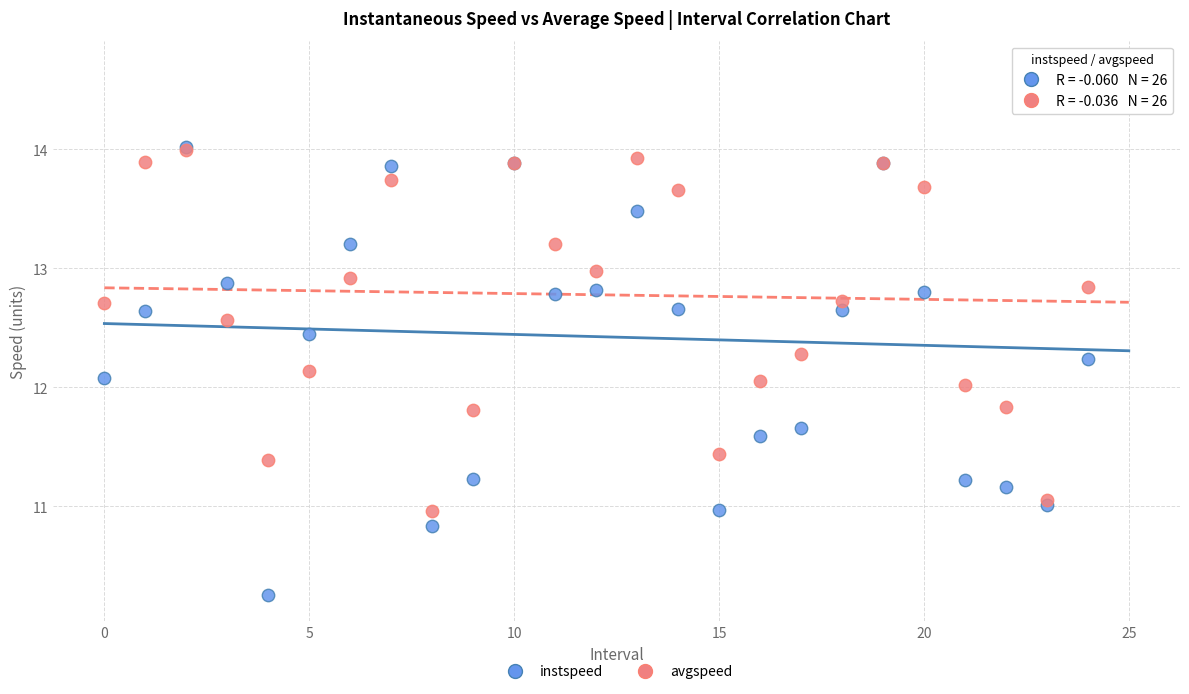

Which series has the largest Y range (max minus min)?

instspeed